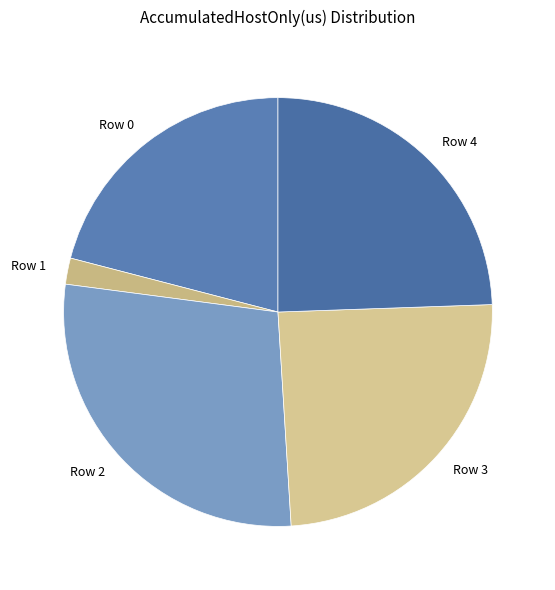

Do Row 1 and Row 3 together represent more than half of the pie?

No